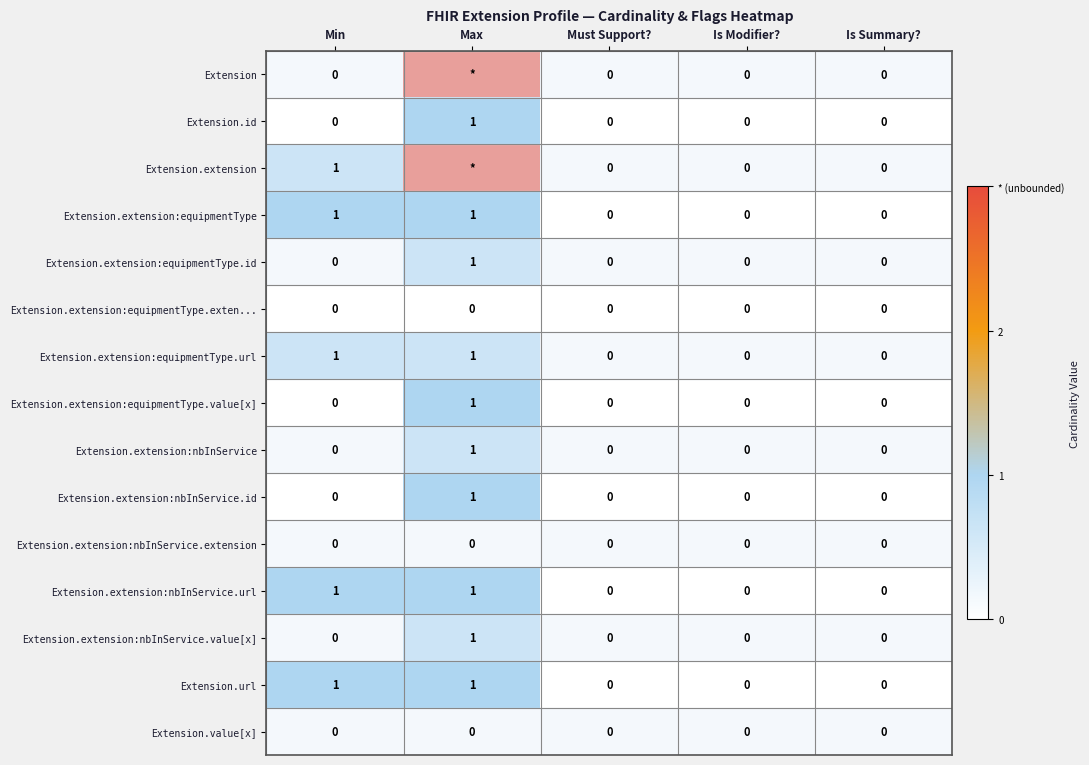

Is the value of Extension.value[x] at Max greater than the value of Extension.extension:nbInService.url at Min?

No